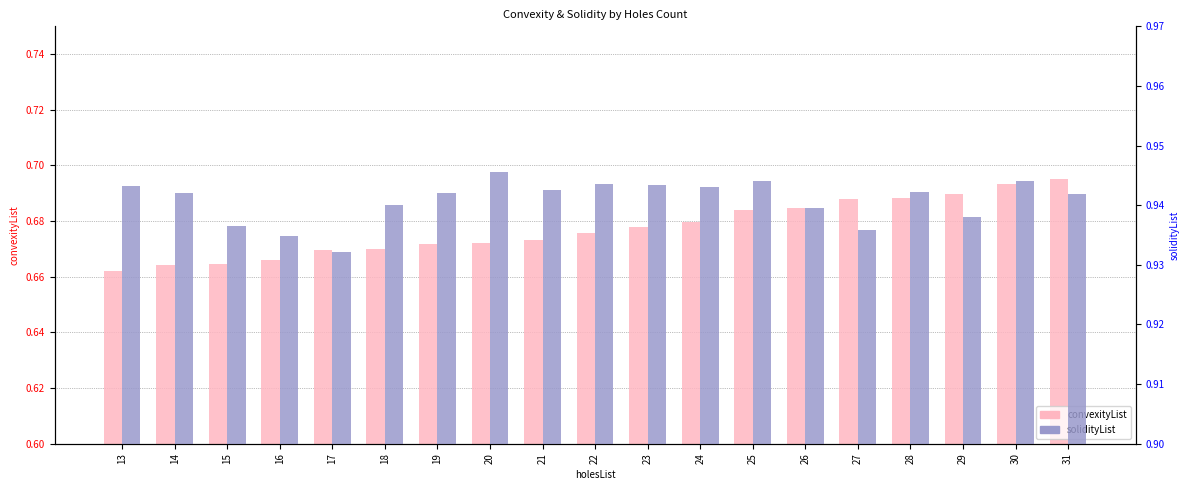

What are all the series names shown in the legend?

convexityList, solidityList